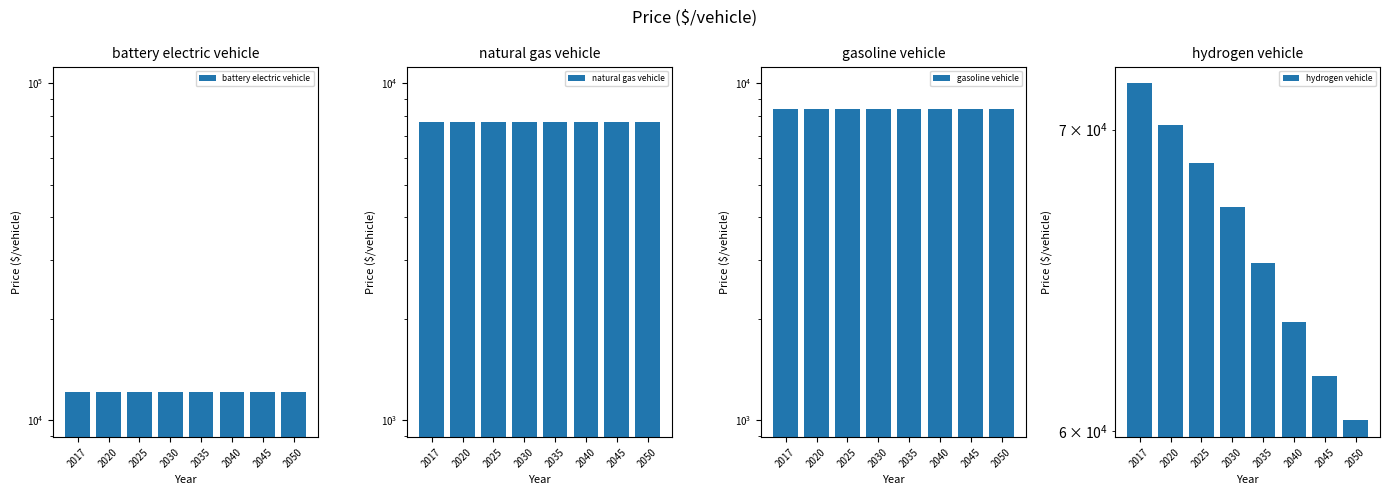

Is the value of battery electric vehicle at 2030 greater than the value of gasoline vehicle at 2017?

Yes